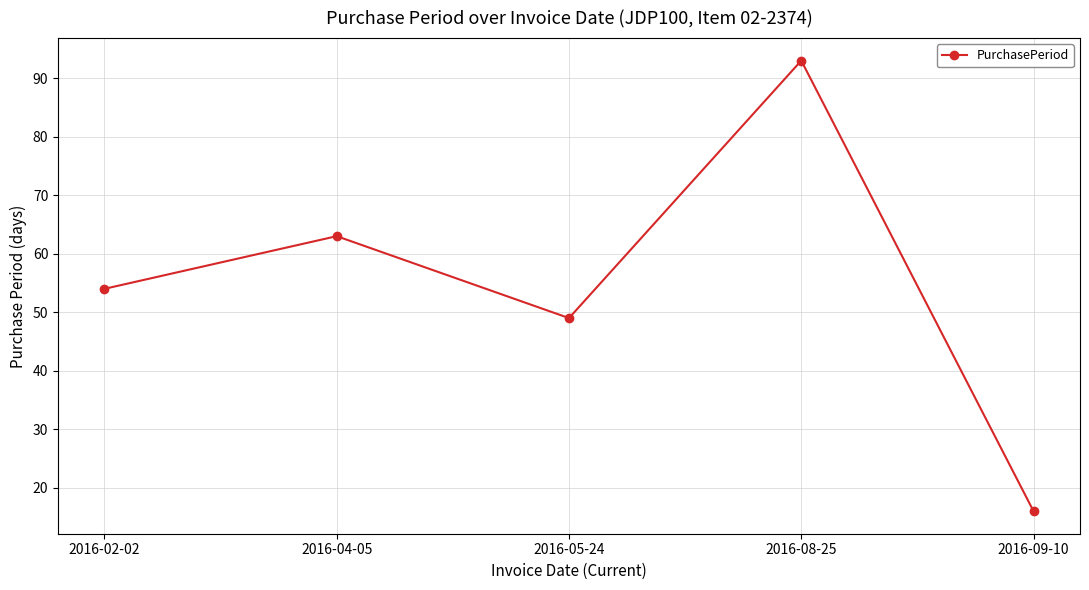

The chart shows a value of 51 at 2016-08-25. True or false?

False